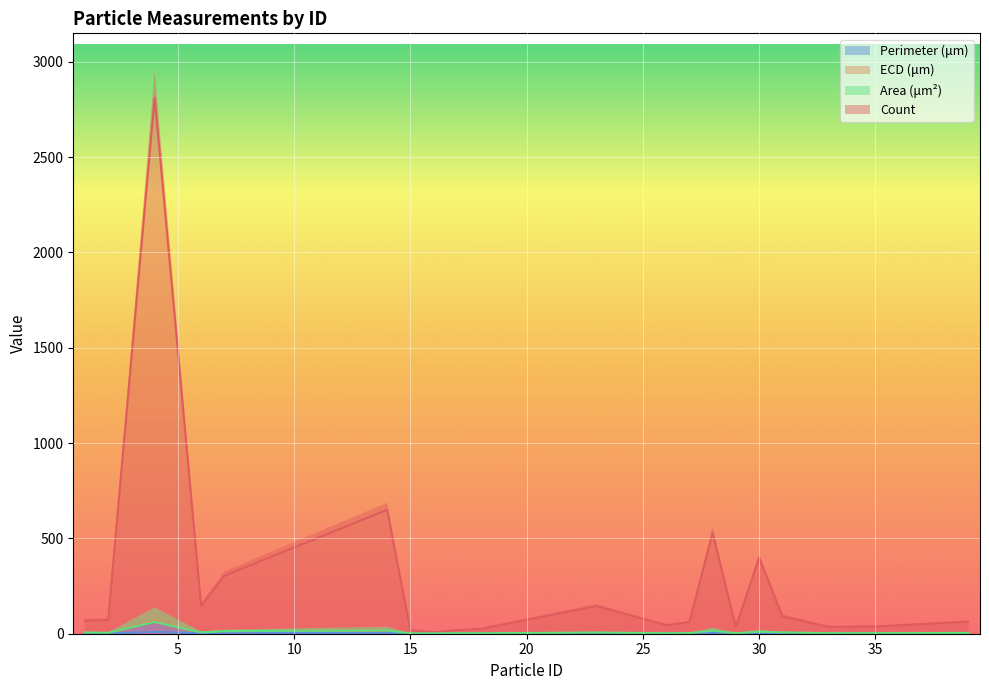

How many lines are shown in the chart?

4